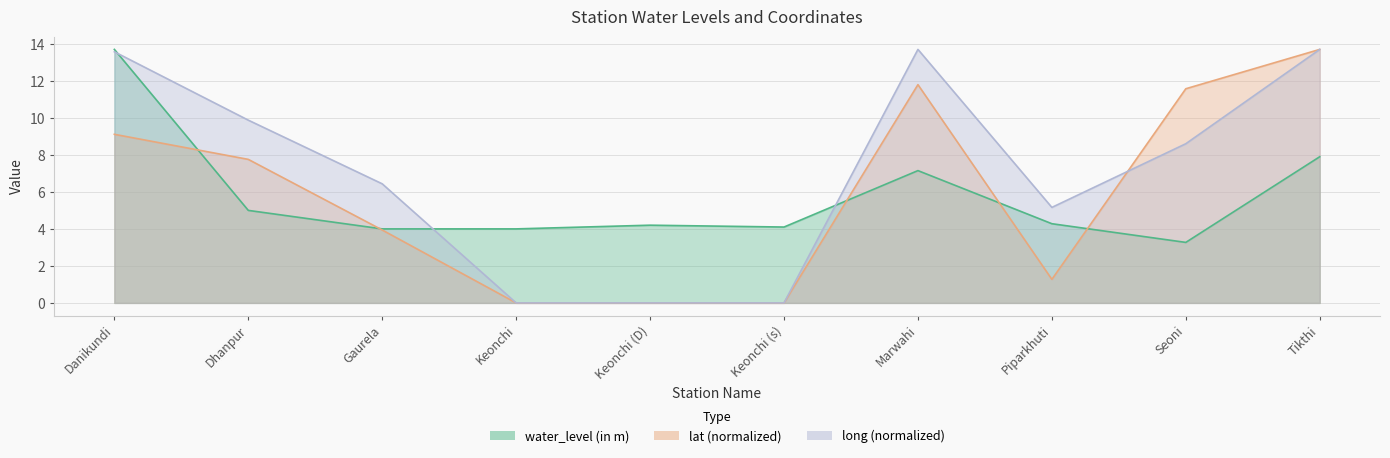

At how many categories does at least one series exceed 9?

5